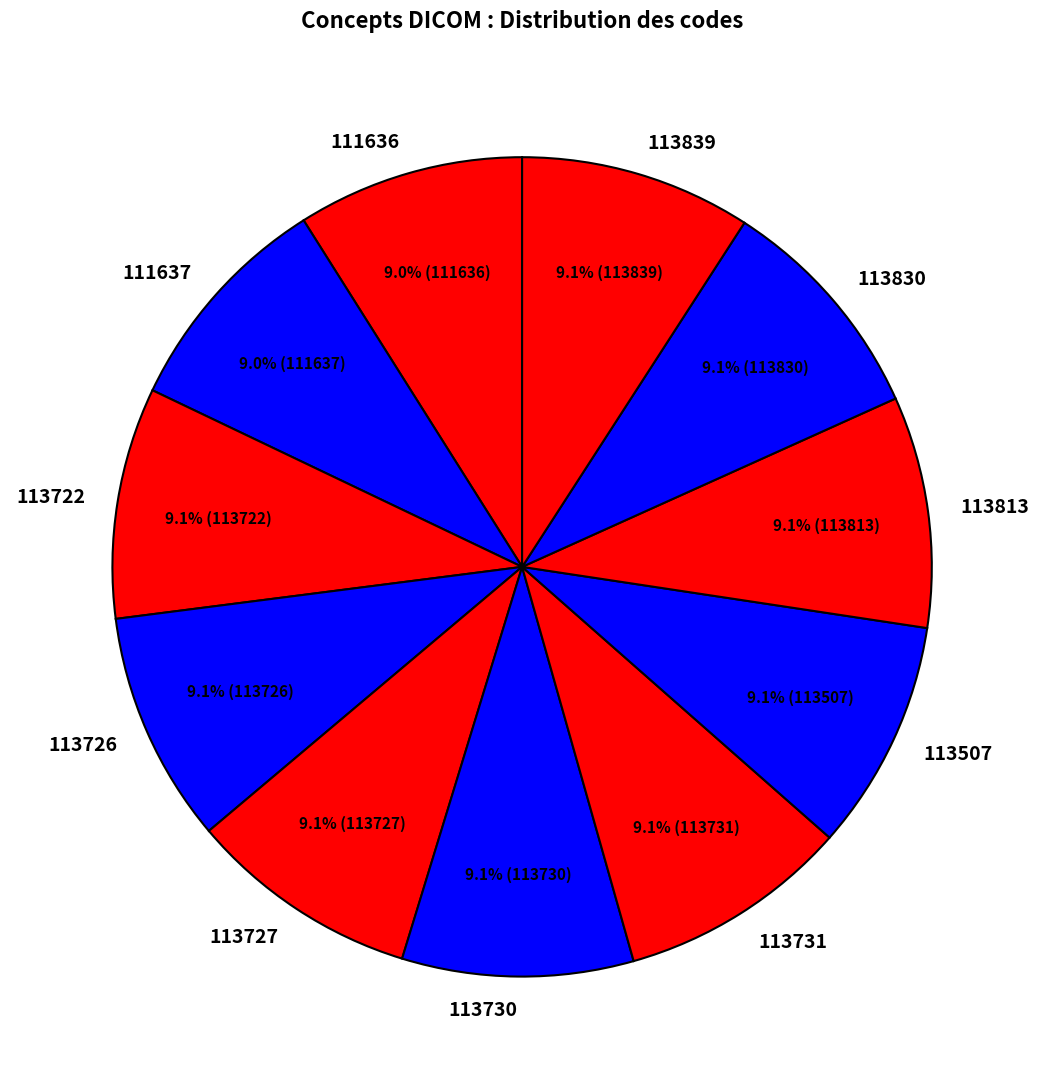

Approximately how many times larger is the value at 111637 compared to 113839?

1.0